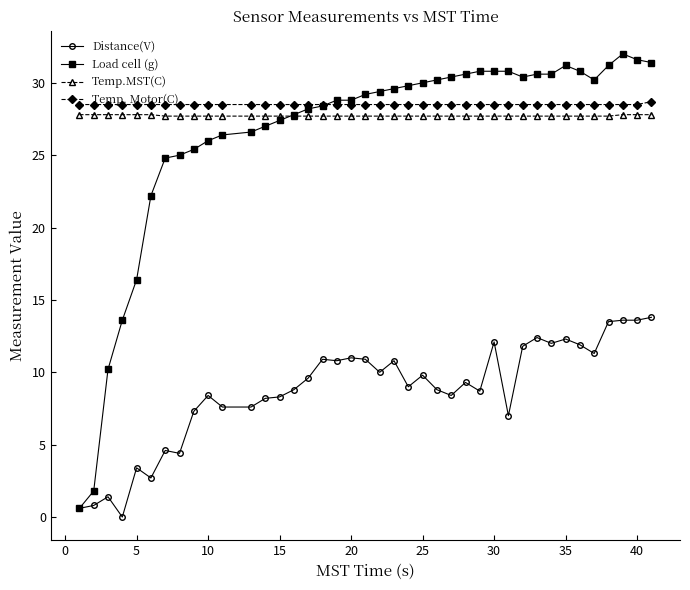

What is the value of the Load cell (g) point at the 23rd from the left?

29.8